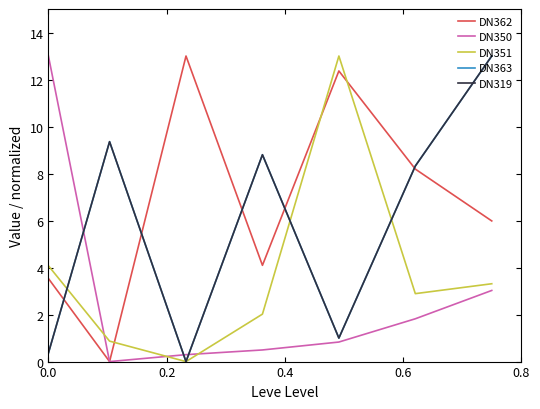

Does the chart have visible grid lines?

No